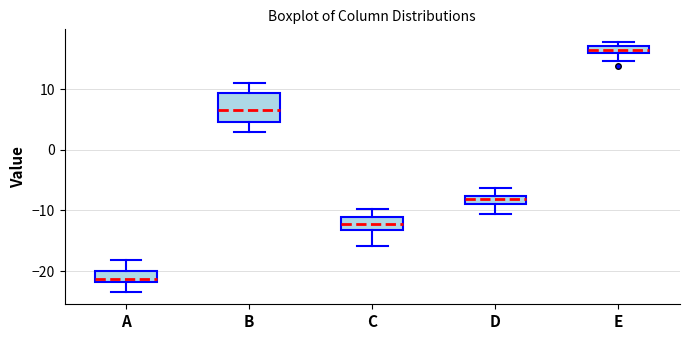

Which box is the tallest, from its lower edge to its upper edge?

B